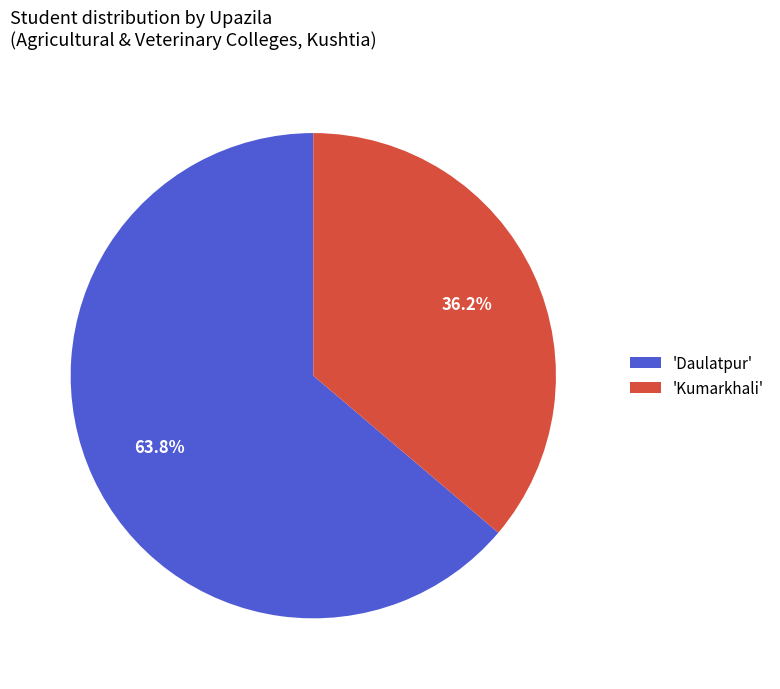

Rank the categories by value from highest to lowest.

'Daulatpur', 'Kumarkhali'